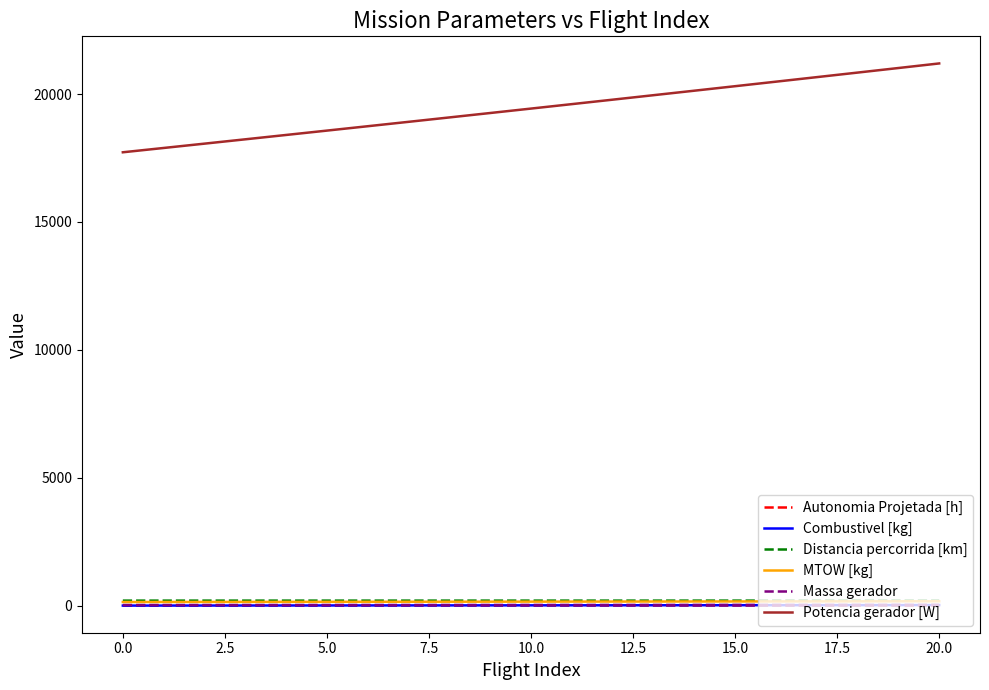

Which series has the largest total across all categories?

Potencia gerador [W]